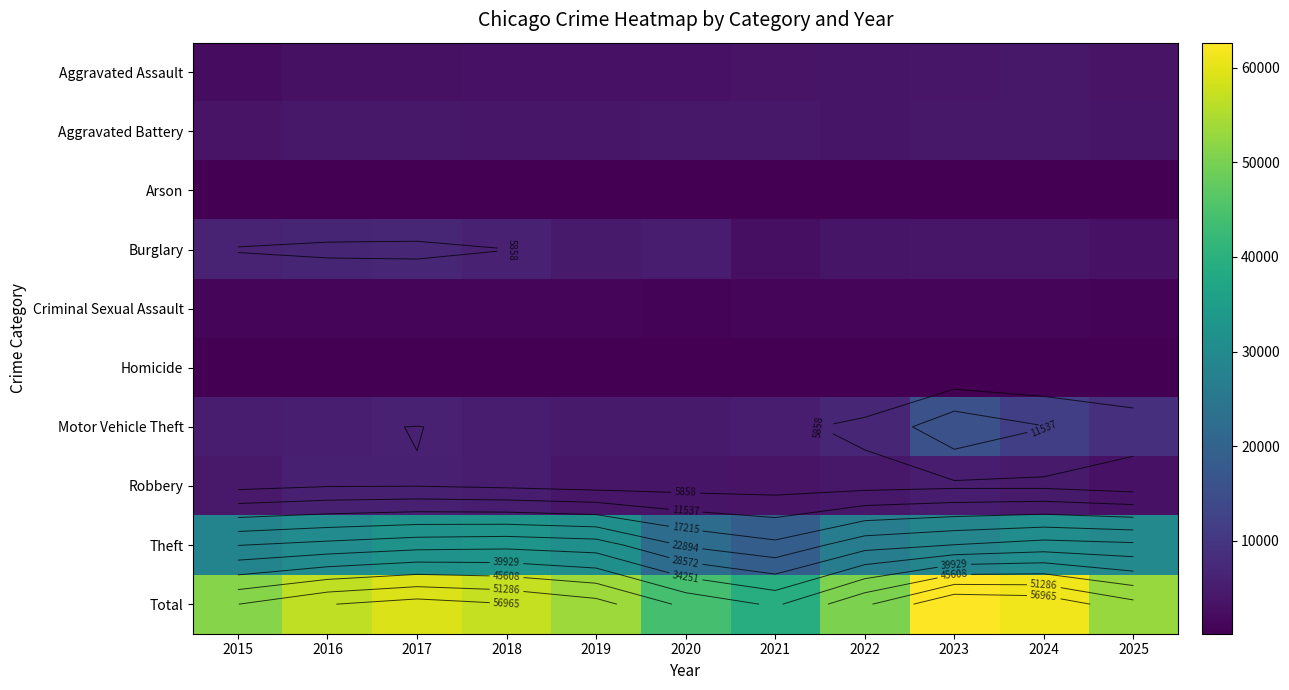

The value of Aggravated Battery at 2021 is 2586. True or false?

False